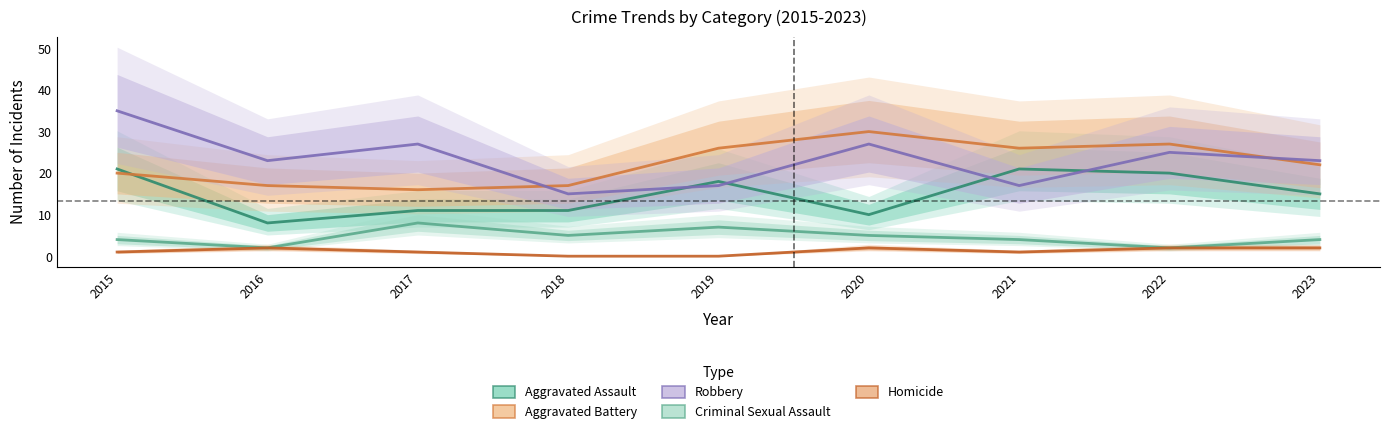

Which label corresponds to the smallest value in the chart?

2018